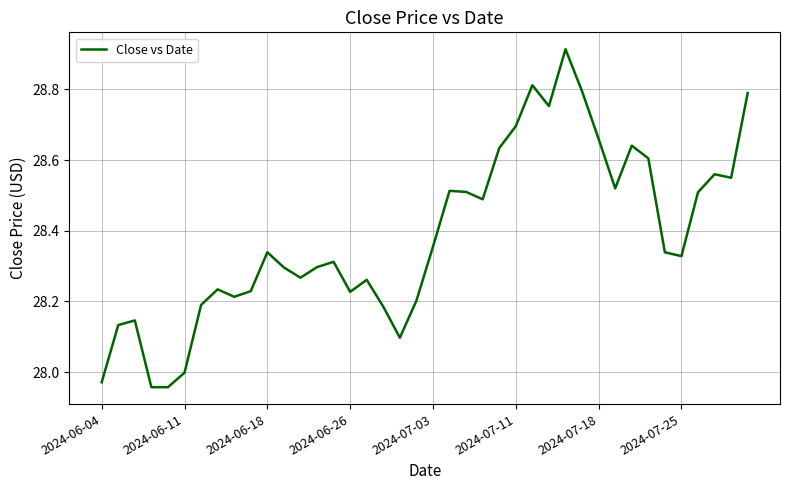

What is the difference between the maximum and minimum values?

1.0